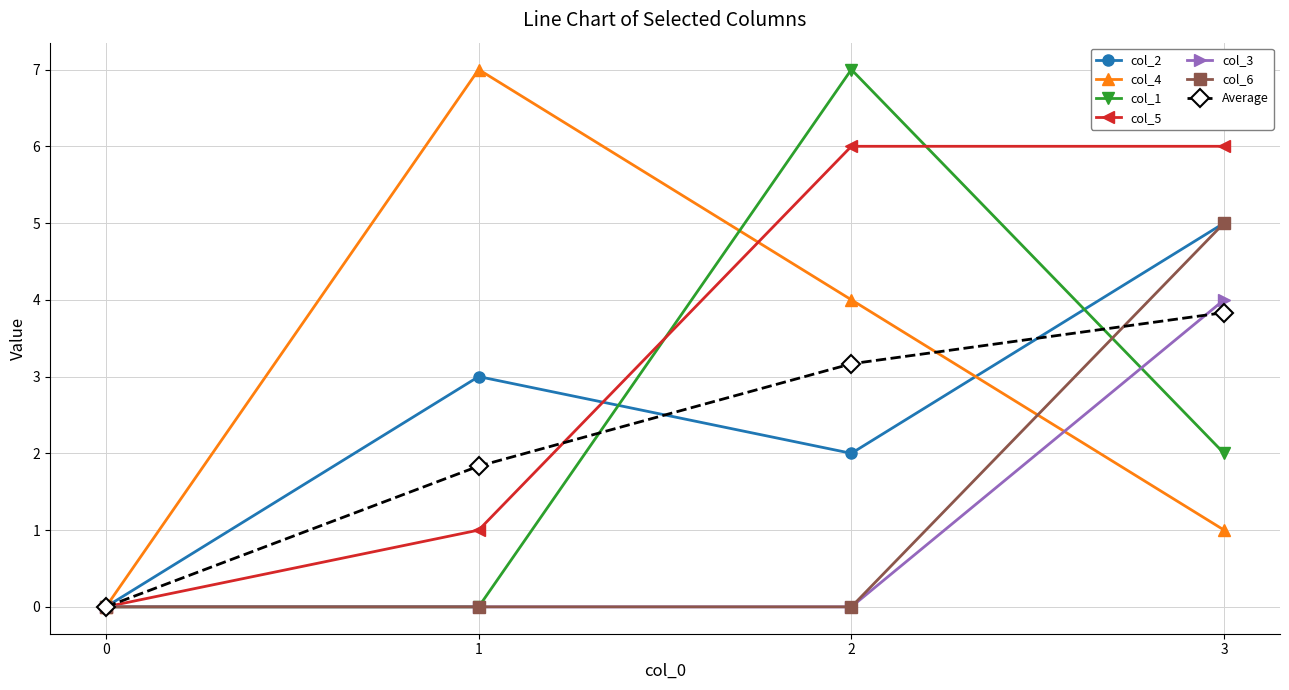

The value of col_3 at 2 is -2. True or false?

False